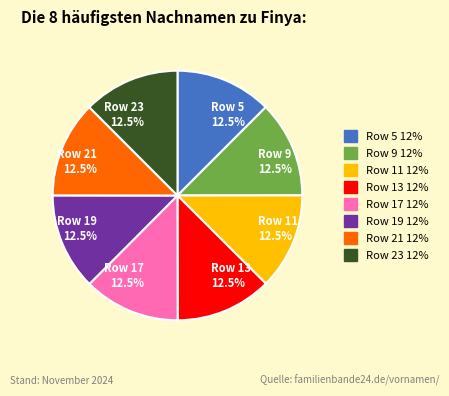

Is the sum of Row 5 12.5% and Row 11 12.5% greater than half?

No